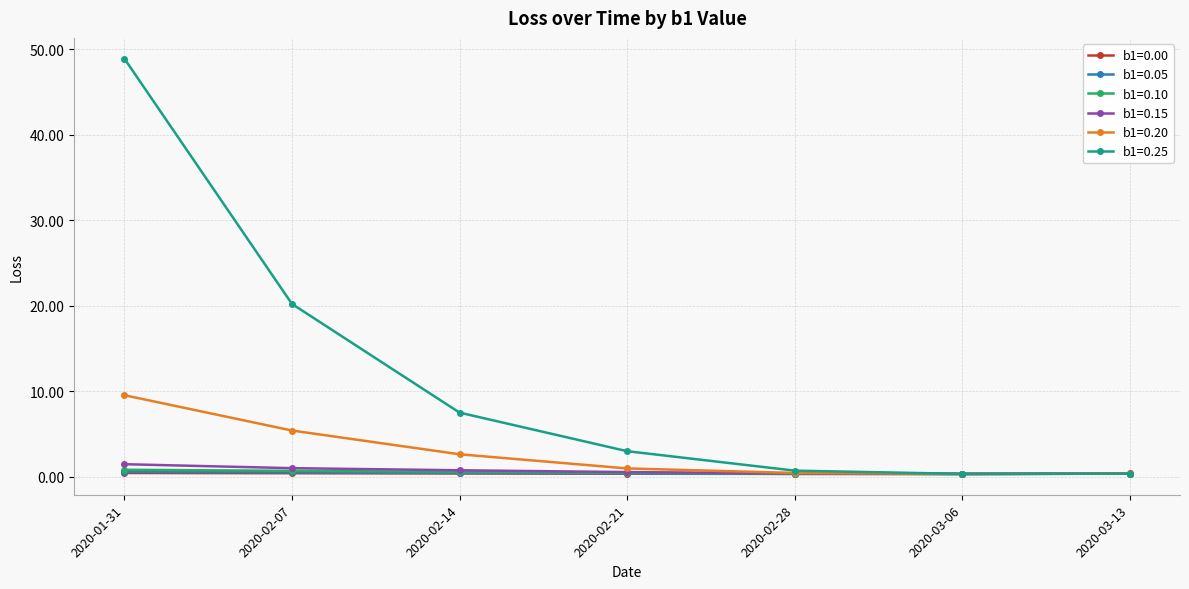

The b1=0.20 series shows 2.6 at 2020-02-14. True or false?

True